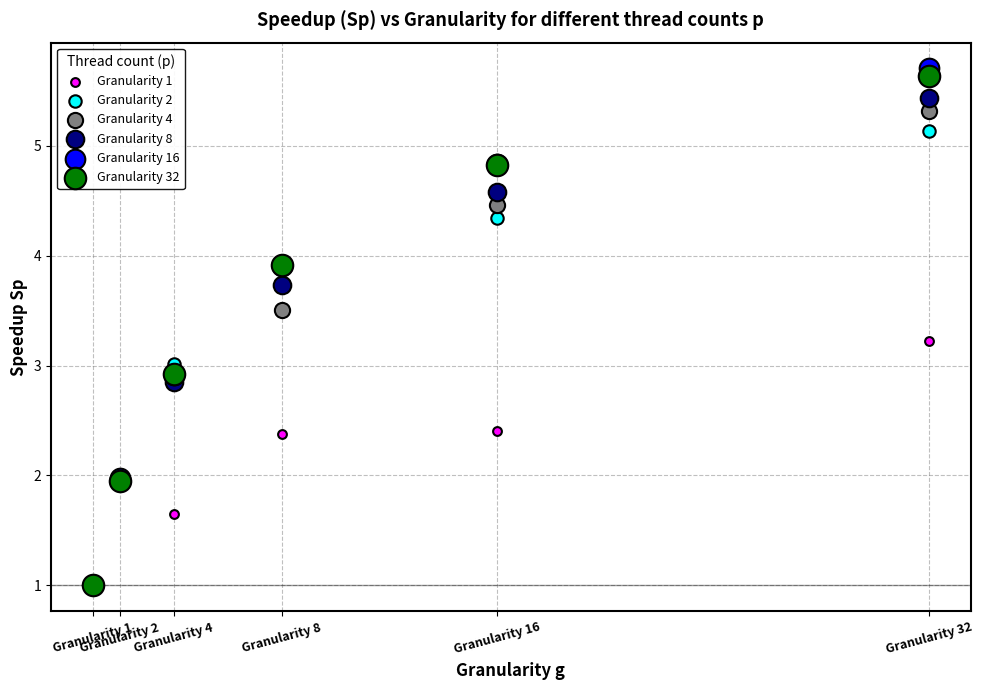

What are all the series names shown in the legend?

Granularity 1, Granularity 2, Granularity 4, Granularity 8, Granularity 16, Granularity 32